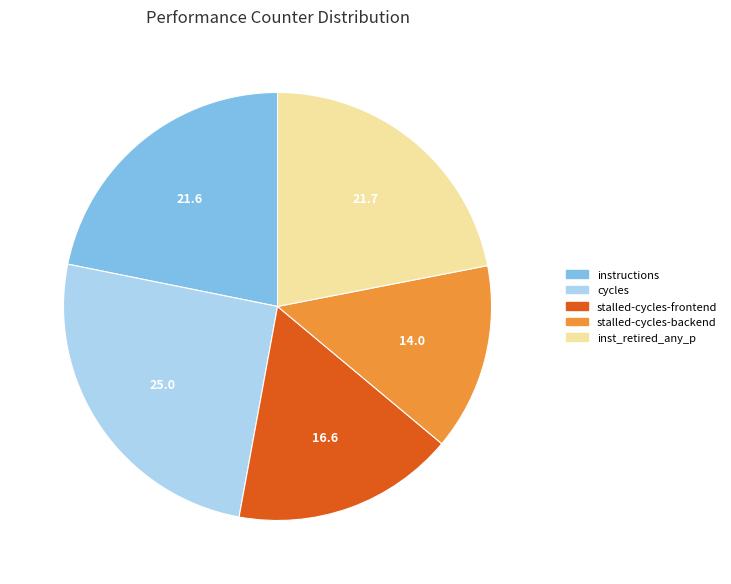

Does instructions represent more than half of the total?

No